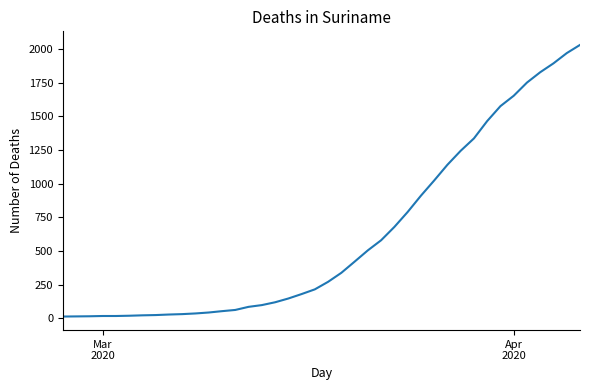

What is the greatest value displayed?

2032